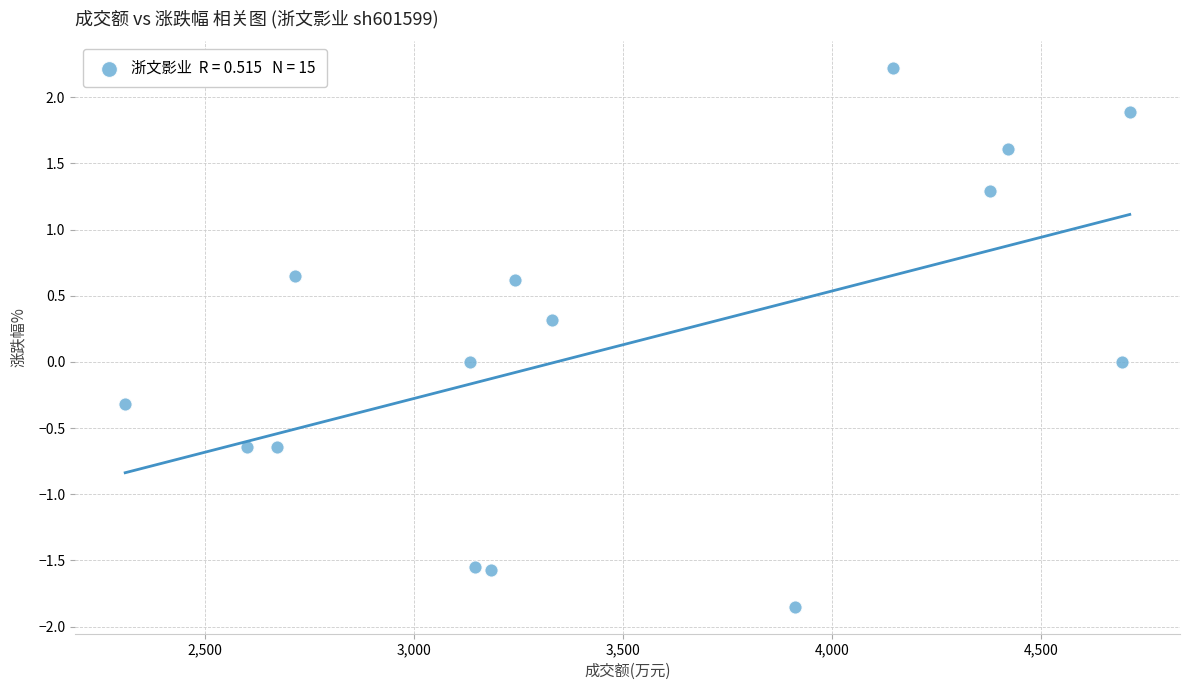

What is the range of X values (max minus min)?

2401.0